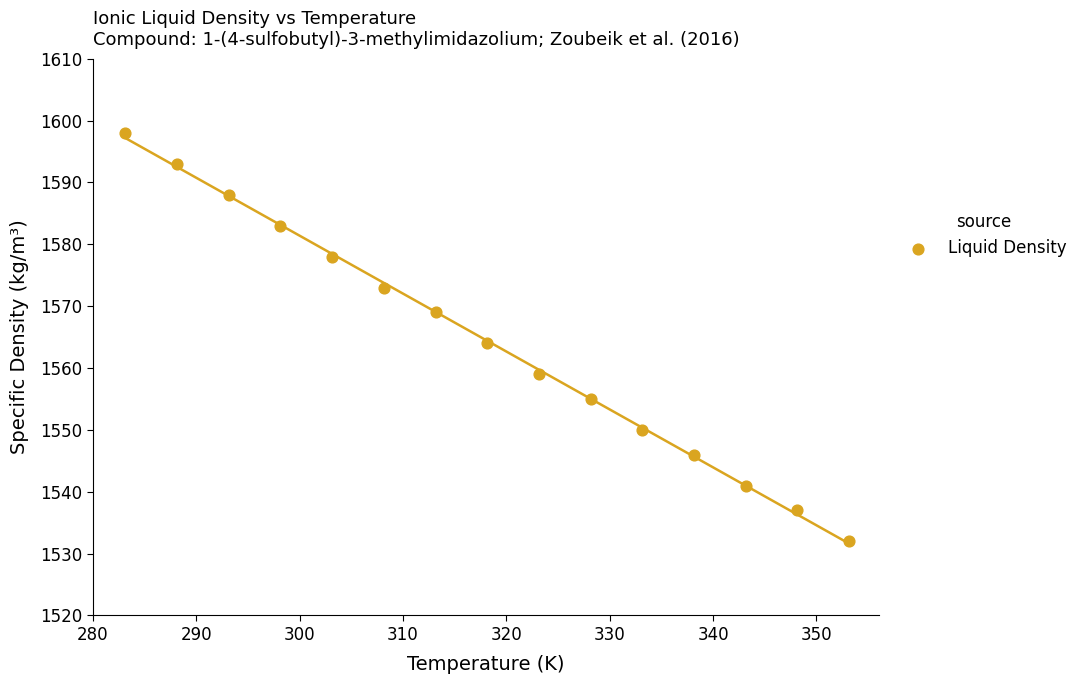

What is the range of Y values (max minus min)?

66